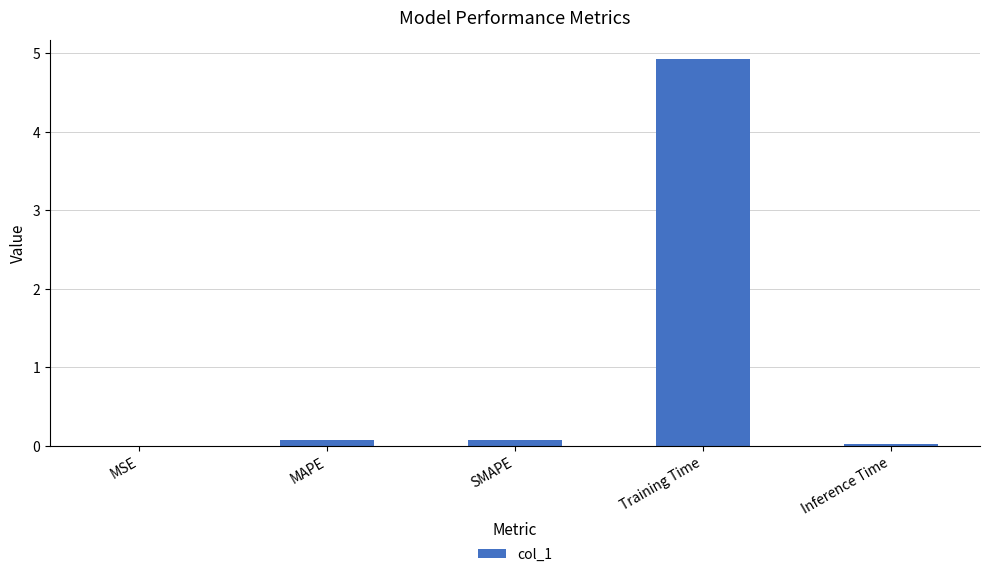

True or false: the data shows 0.0 at MSE.

True